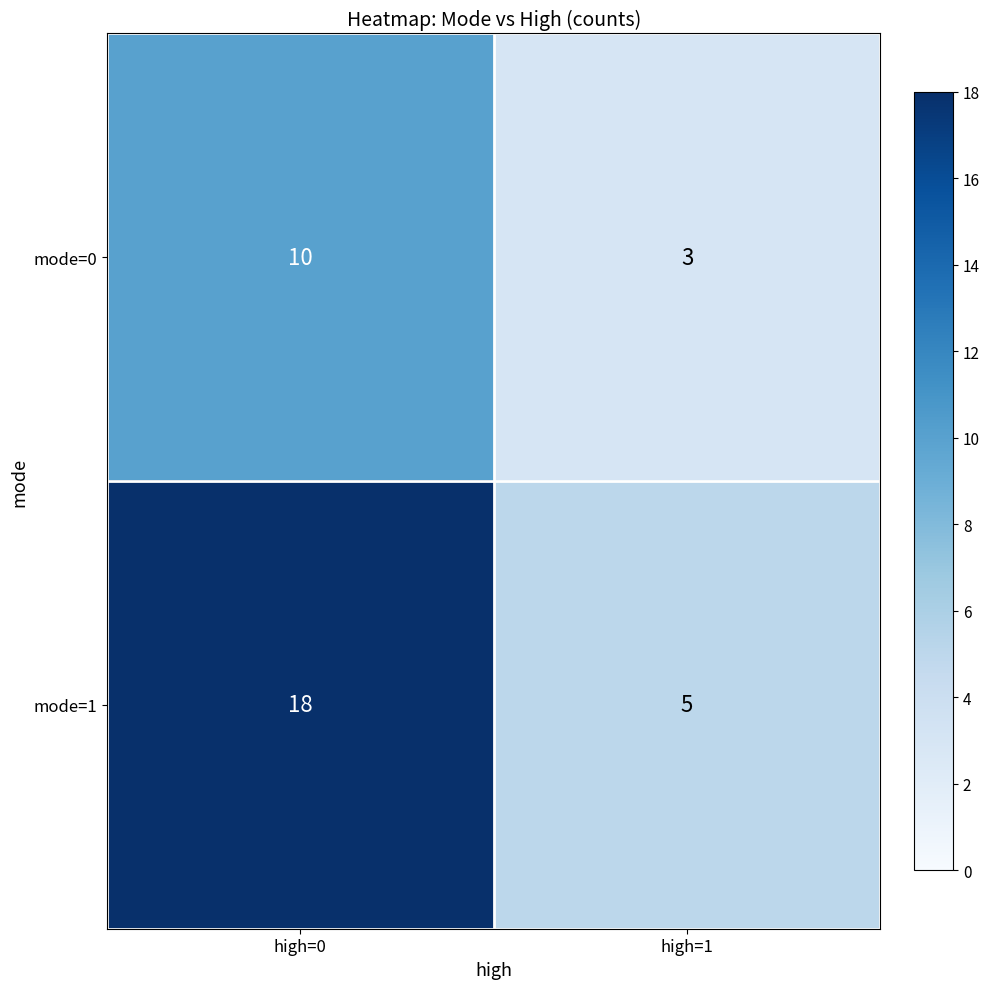

True or false: mode=1 has a value of 9 at high=1.

False